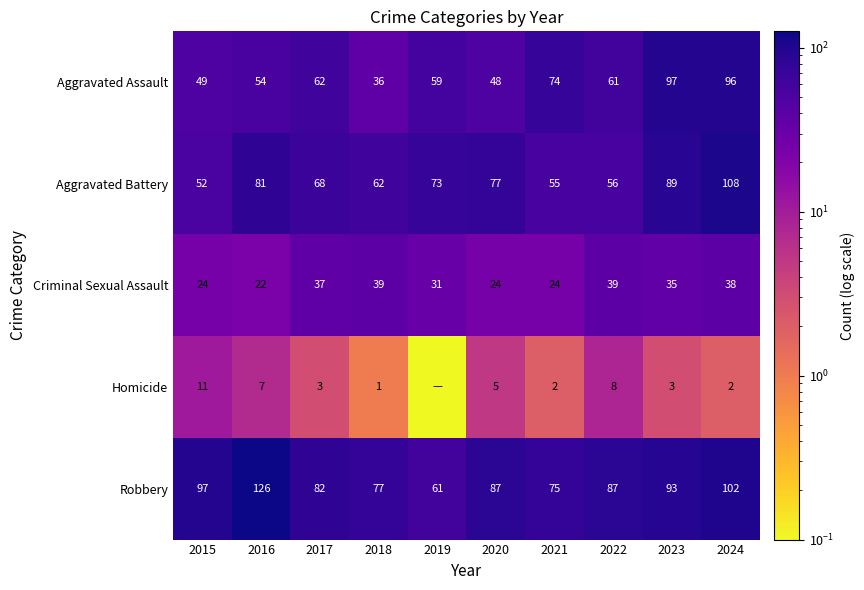

What is the difference between the second highest and minimum values in the Aggravated Assault series?

60.0